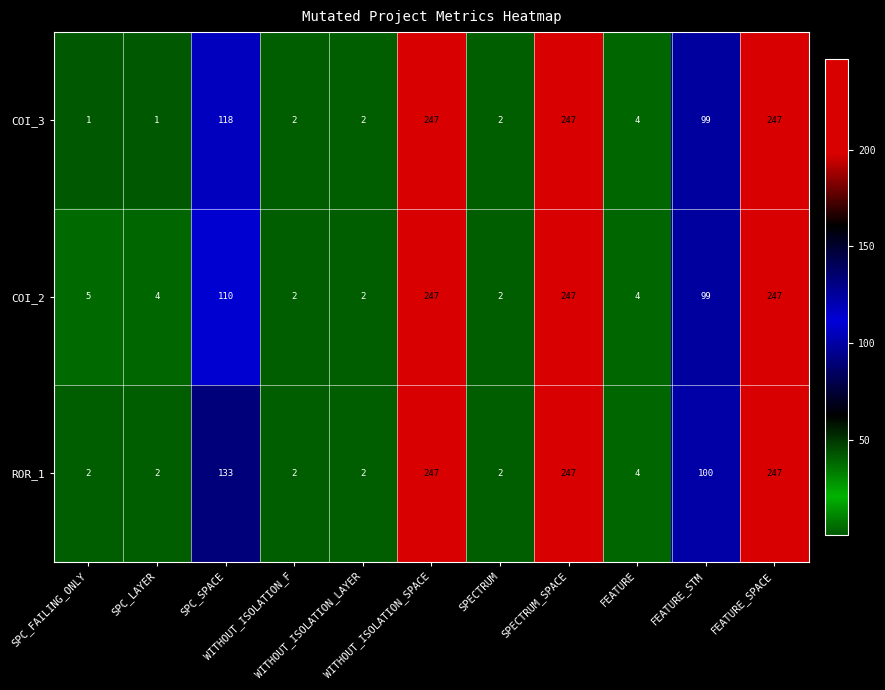

What is the difference between the highest and lowest values at SPC_FAILING_ONLY?

4